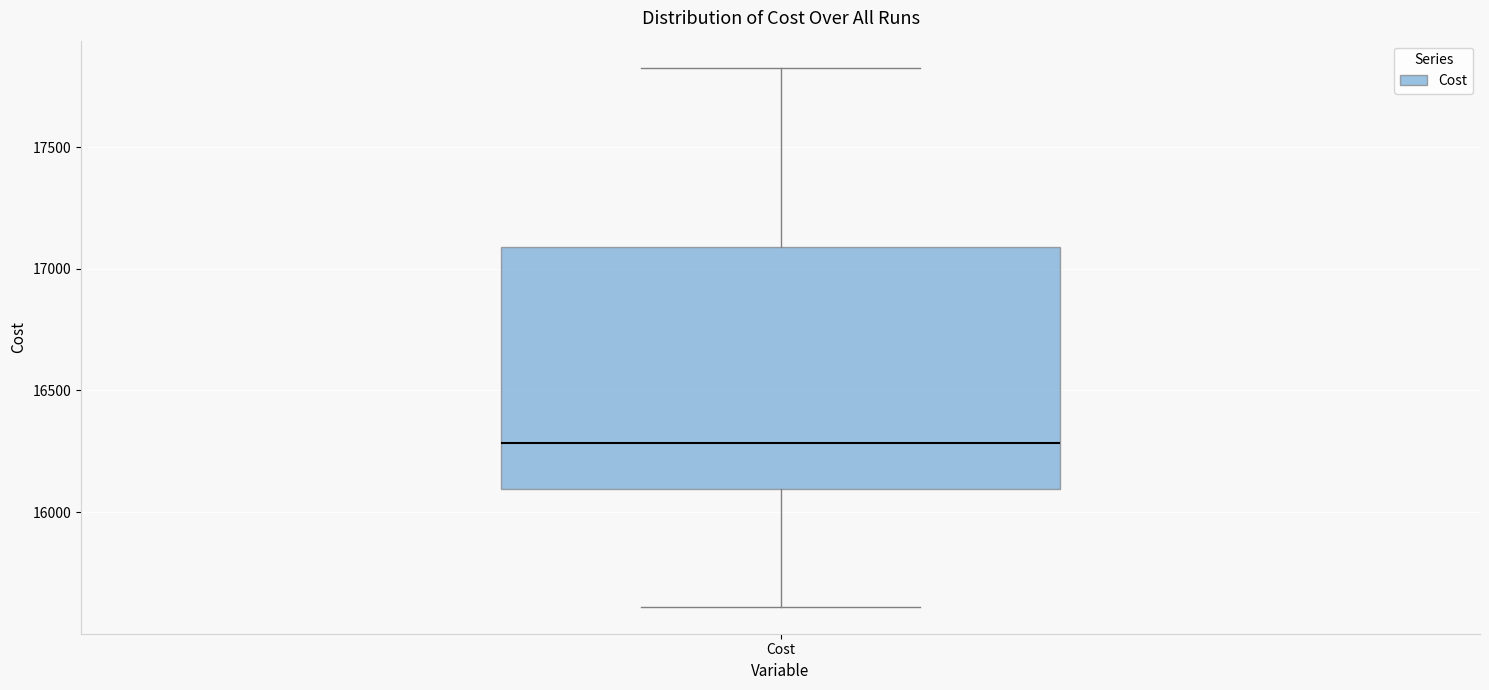

Read this box plot against the y-axis: the position of the median line, the range covered by the box, and the ends of both whiskers. The values are not printed on the chart, so give them approximately, as read against the axis.

median 16300, box 16100 to 17100, whiskers 15600 to 17850